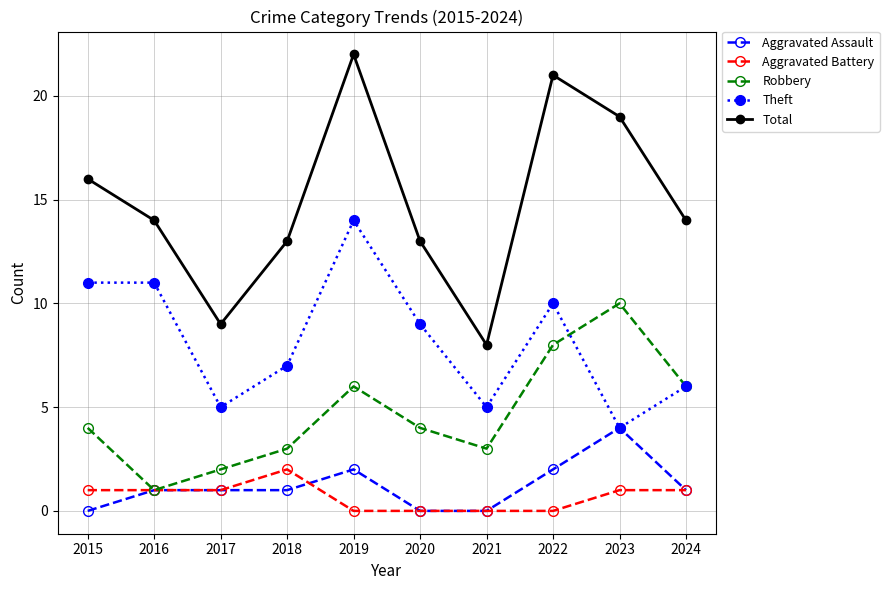

Rank the series by their maximum value, from highest to lowest.

Total, Theft, Robbery, Aggravated Assault, Aggravated Battery